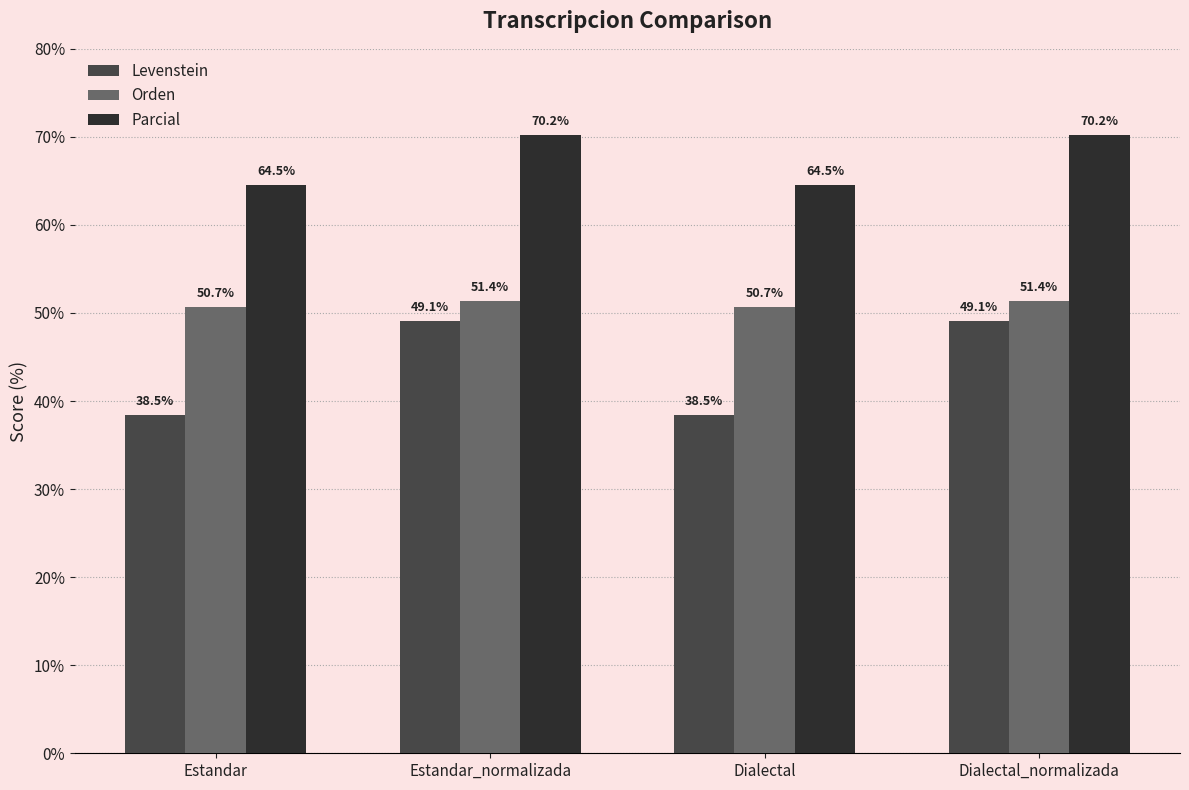

Reading left to right, transcribe all the data shown in this chart.

Levenstein: Estandar=38.5	Estandar_normalizada=49.1	Dialectal=38.5	Dialectal_normalizada=49.1
Orden: Estandar=50.7	Estandar_normalizada=51.4	Dialectal=50.7	Dialectal_normalizada=51.4
Parcial: Estandar=64.5	Estandar_normalizada=70.2	Dialectal=64.5	Dialectal_normalizada=70.2